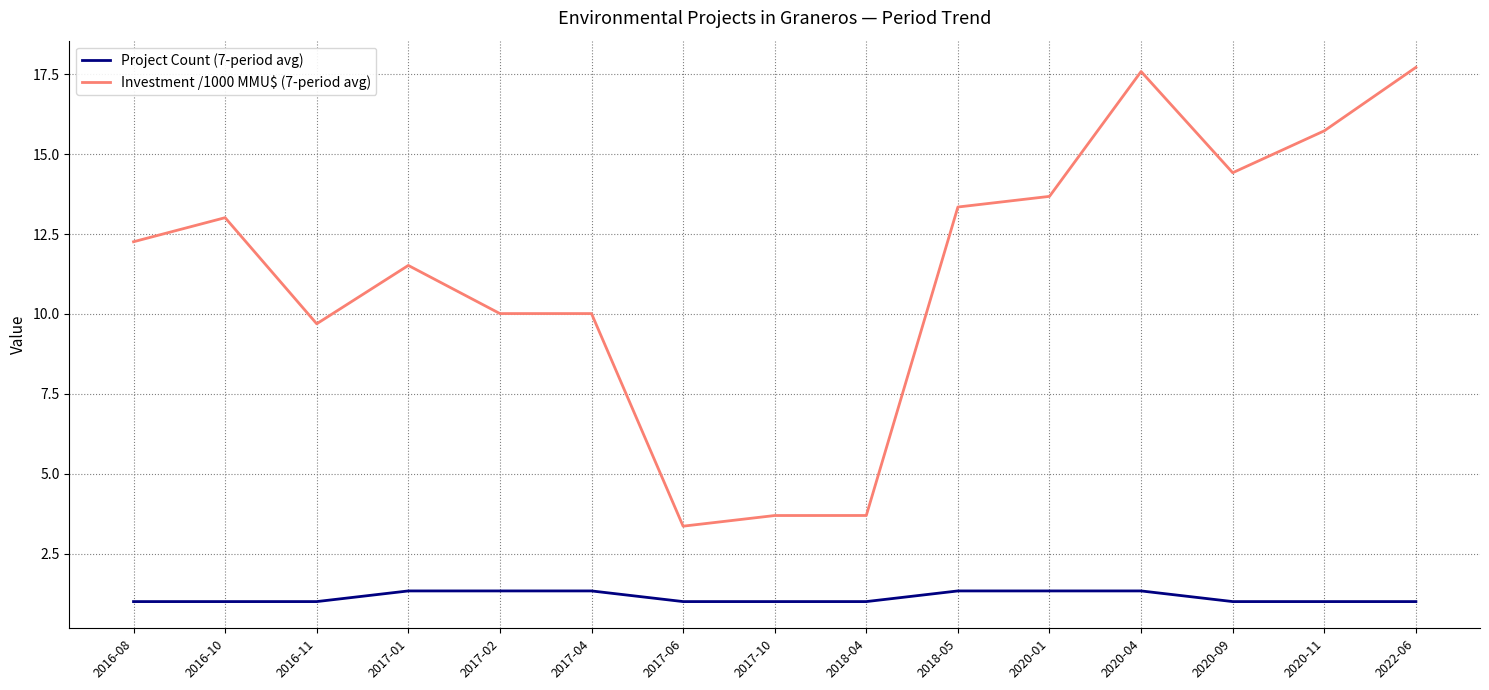

What is the greatest value displayed?

17.7